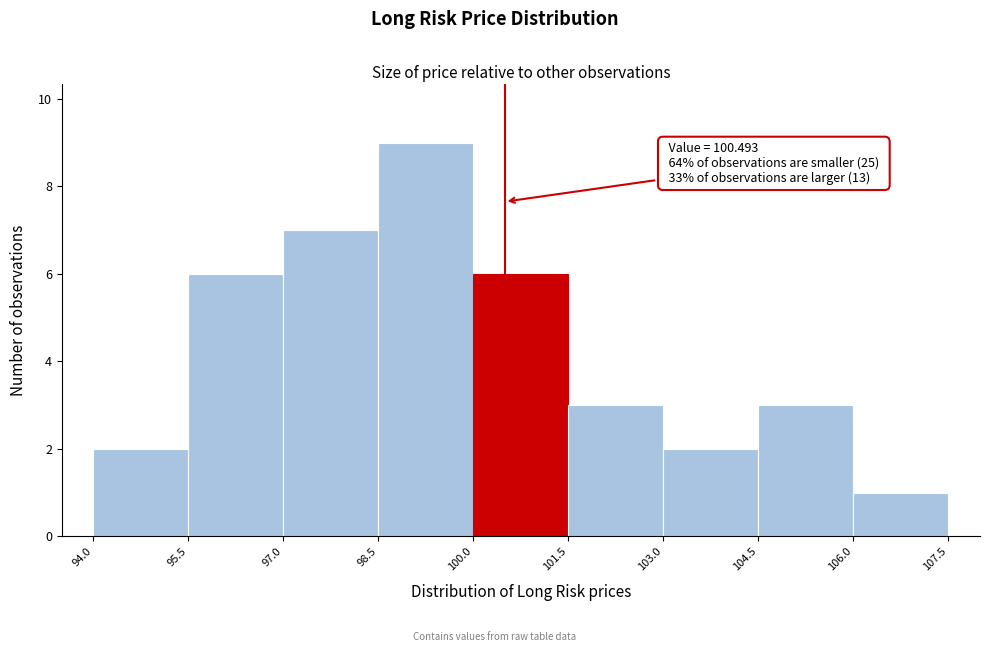

Over which range of the x-axis is the bar tallest?

98.5 to 100.0